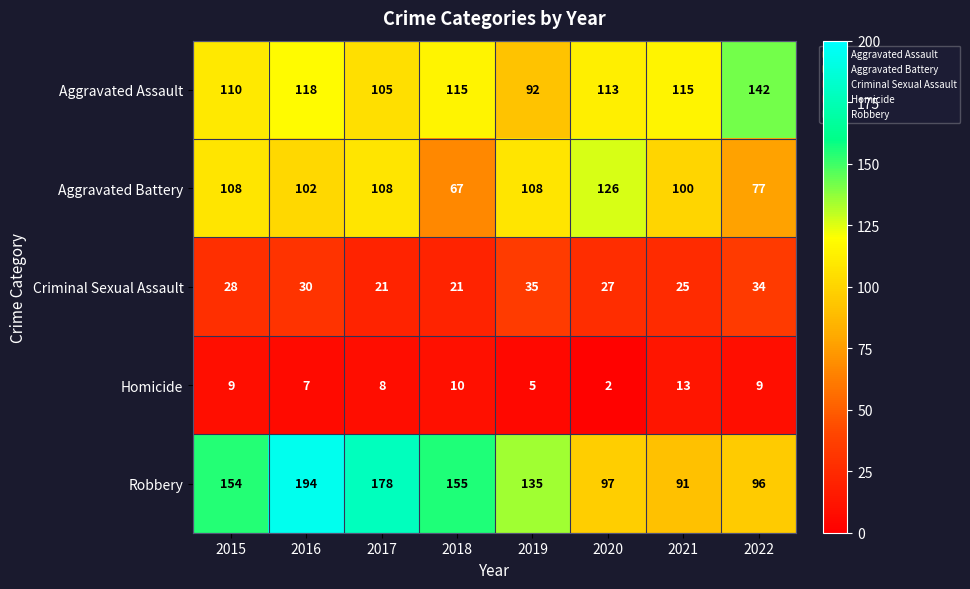

At which label does Aggravated Assault first exceed 115?

2016